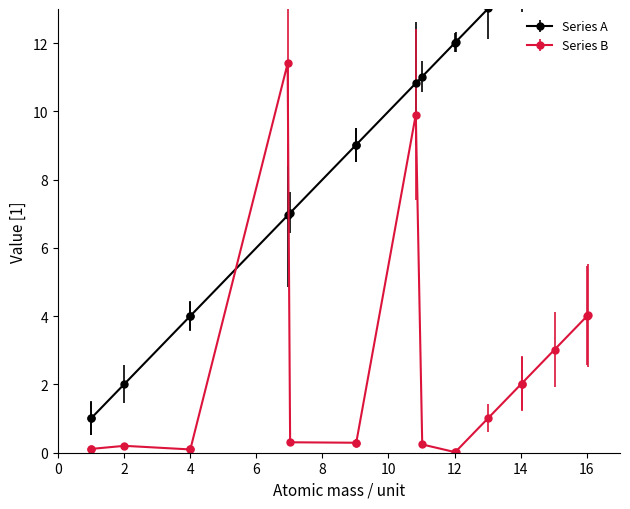

At which category does Series B reach its first local peak?

4